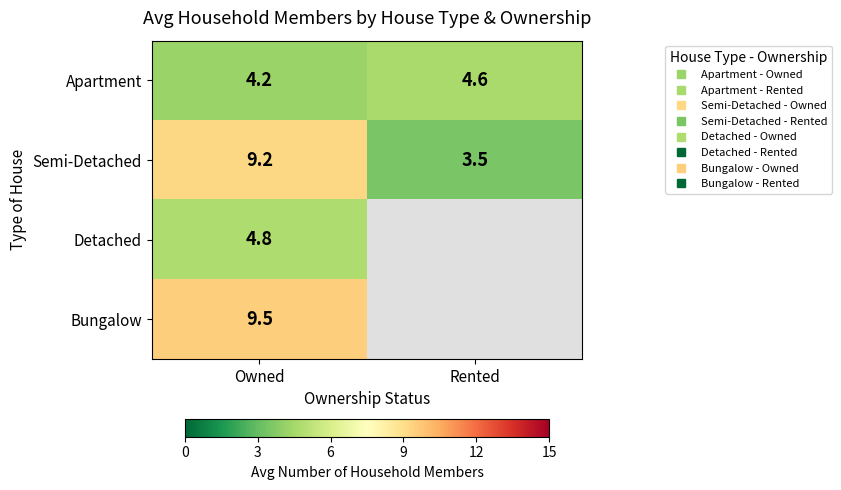

Read the Bungalow value at Owned.

9.5